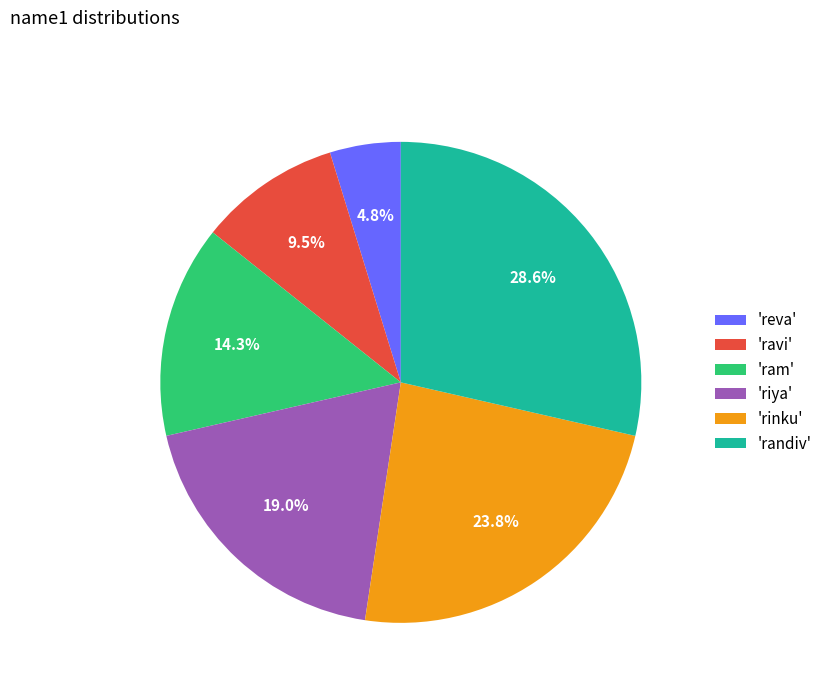

Which category has the biggest portion of the pie?

'randiv'